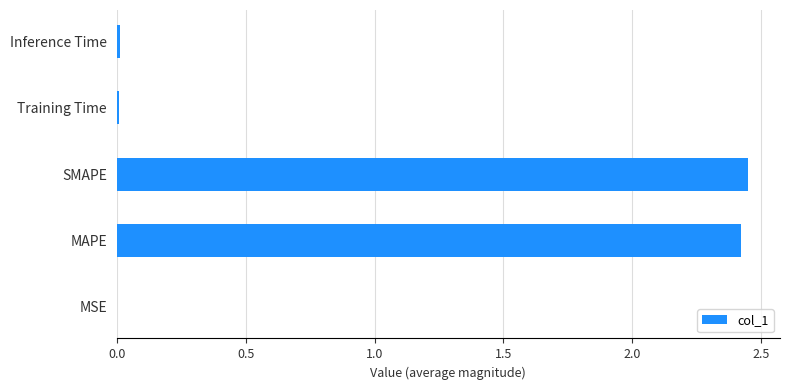

What is the ratio of the value at MAPE to the value at SMAPE?

1.0